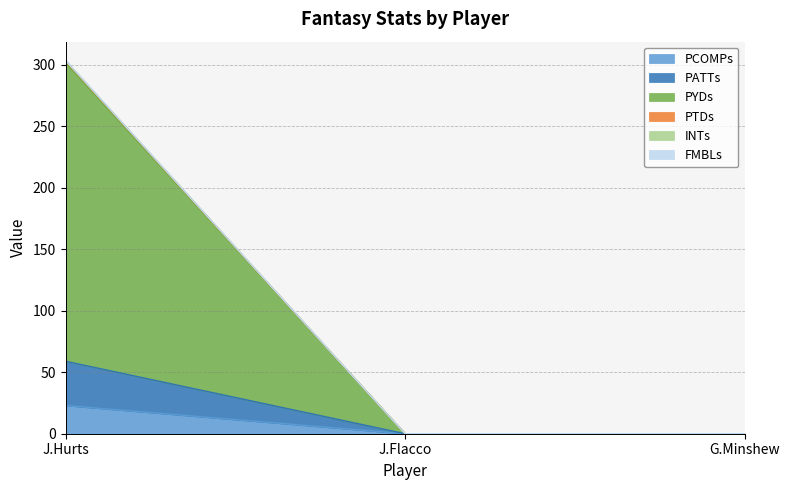

At which label does PATTs reach its minimum?

J.Flacco